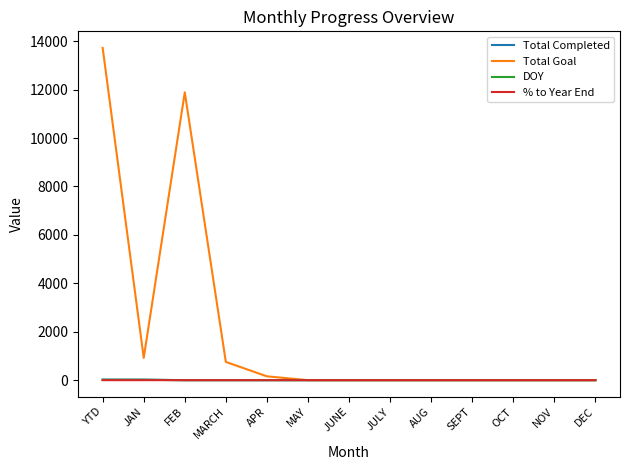

What is the total value across all series at MARCH?

753.0